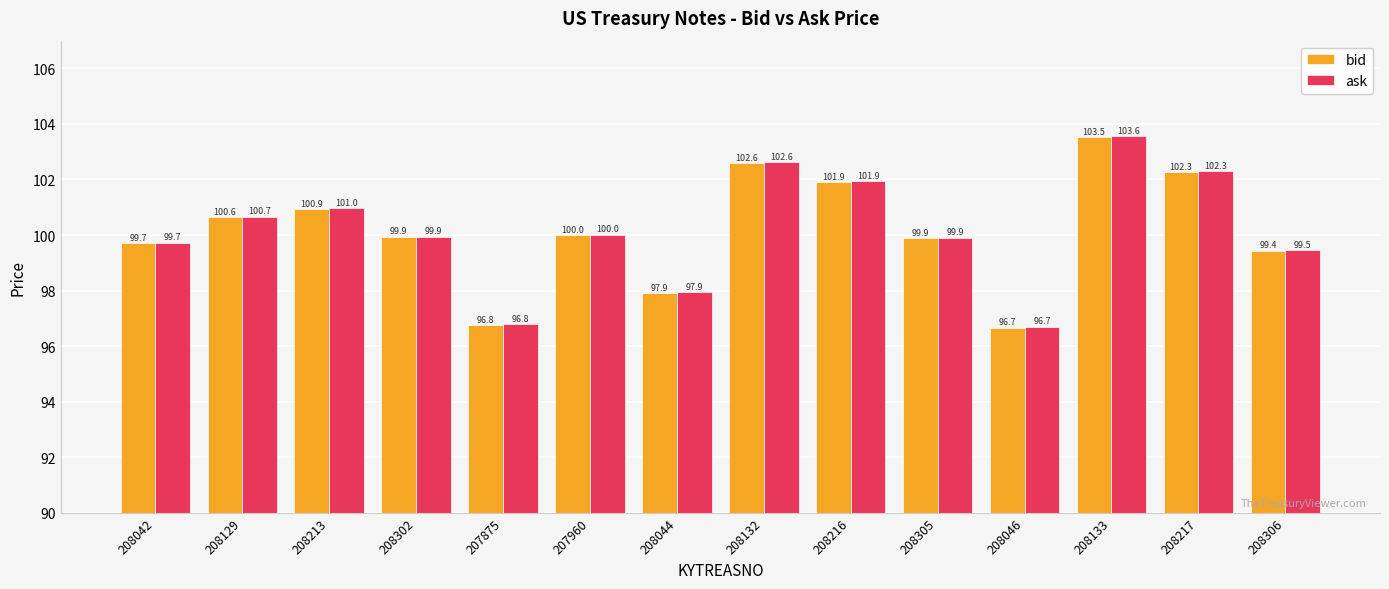

At which label does ask reach its minimum?

208046